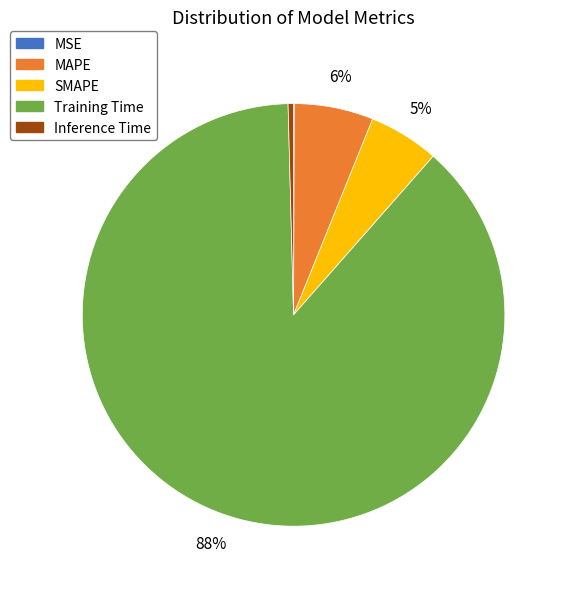

True or false: SMAPE accounts for 18% of the total.

False